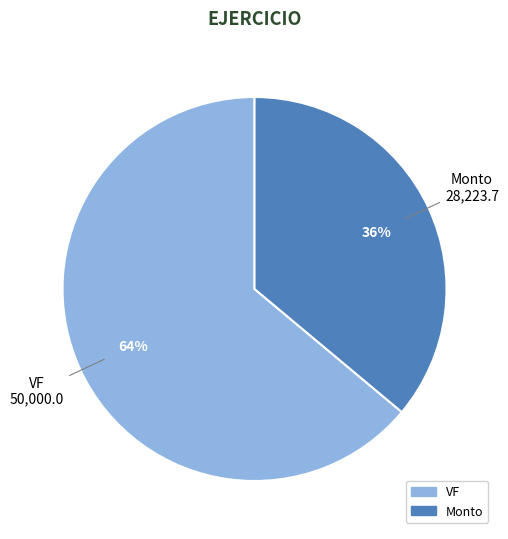

To the nearest percent, what is the difference between the largest and smallest slice percentages?

28%